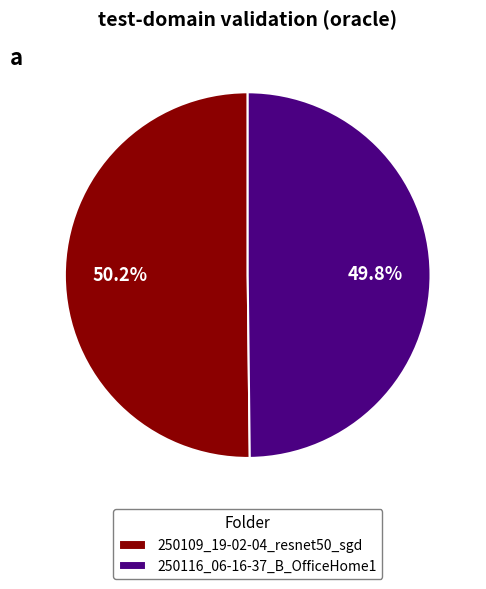

Is the sum of 250109_19-02-04_resnet50_sgd and 250116_06-16-37_B_OfficeHome1 greater than half?

Yes